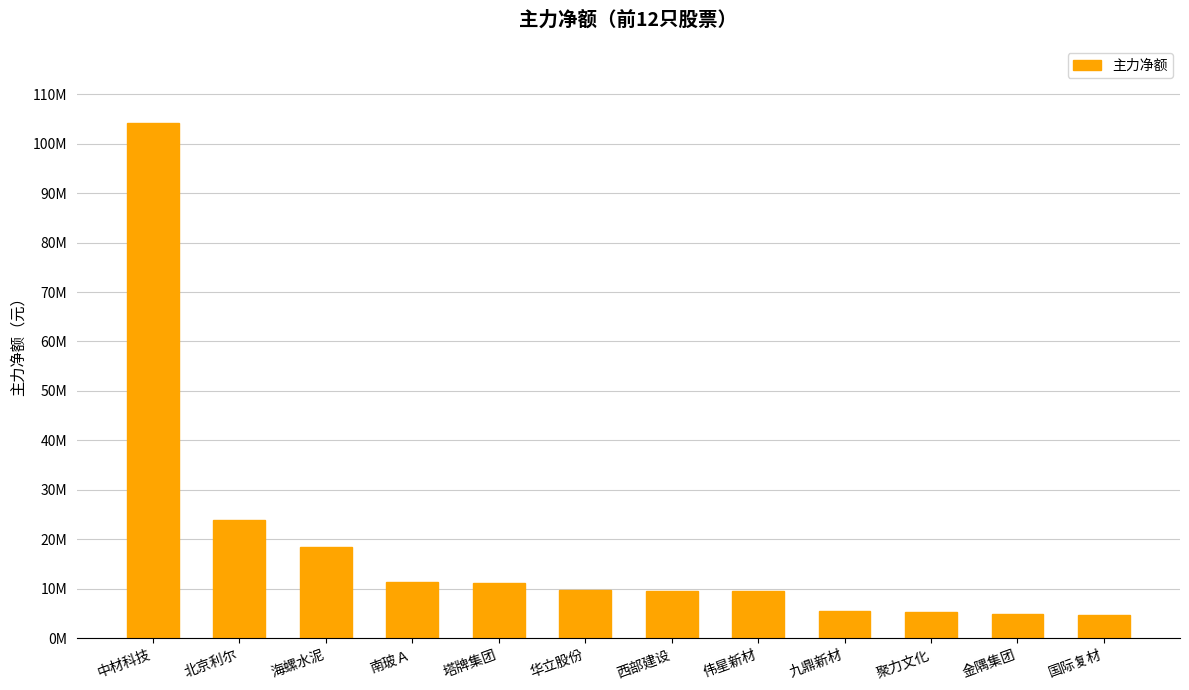

Approximately how many times larger is the value at 国际复材 compared to 聚力文化?

0.9